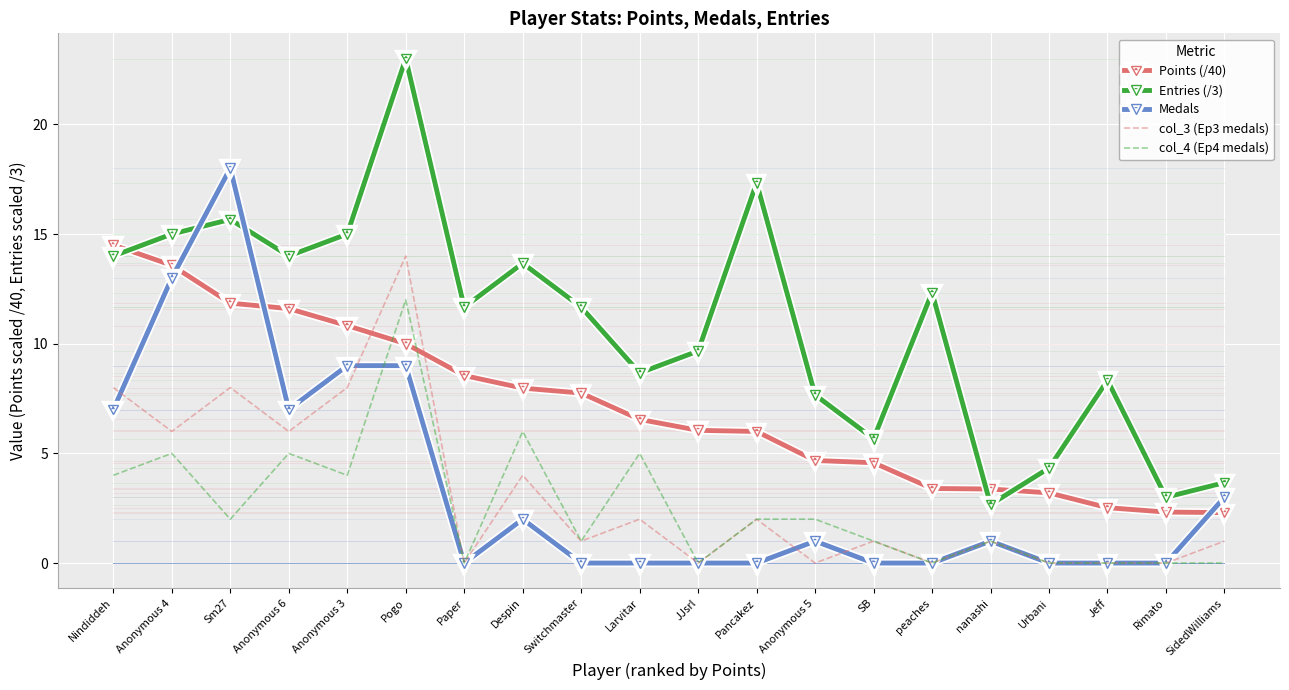

True or false: Entries (/3) has a value of 41.3 at Pogo.

False